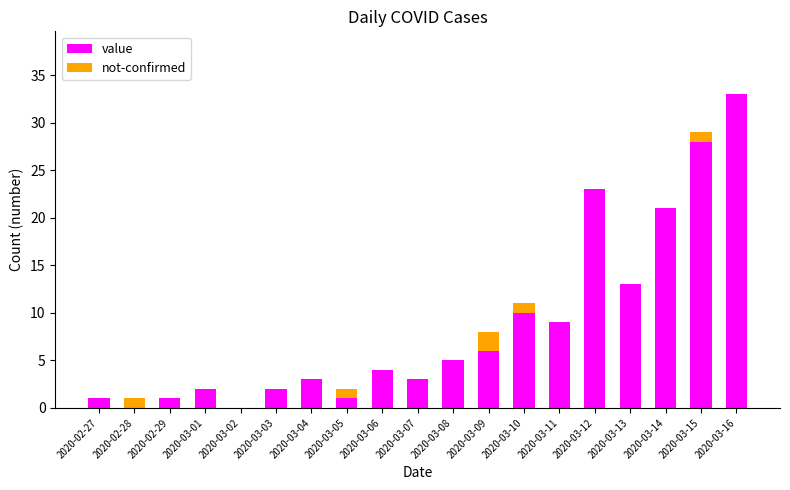

What is the sum of the value values at 2020-02-29 and 2020-03-14?

22